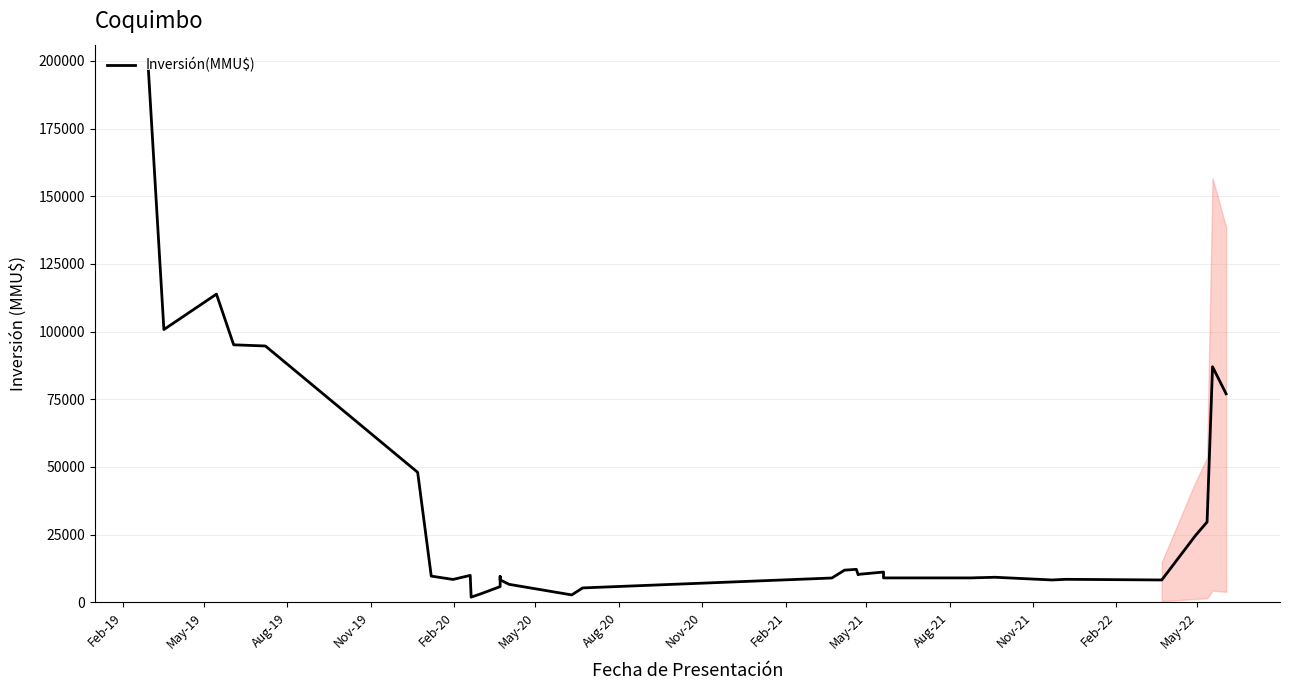

What is the label of the 8th point from the left?

Nov-20